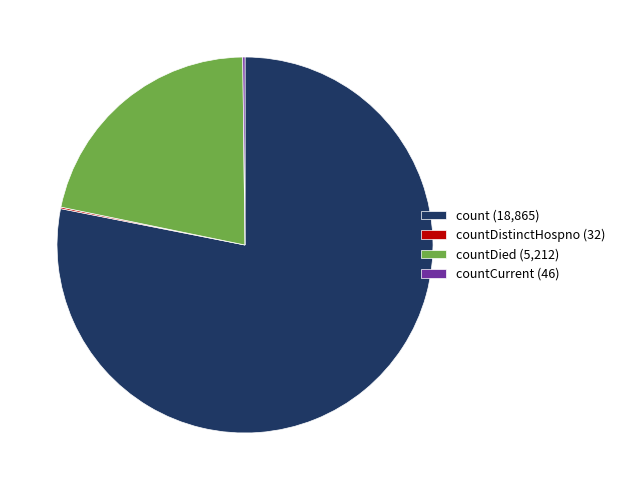

Is it true that countDied (5,212) is 22% of the pie?

True